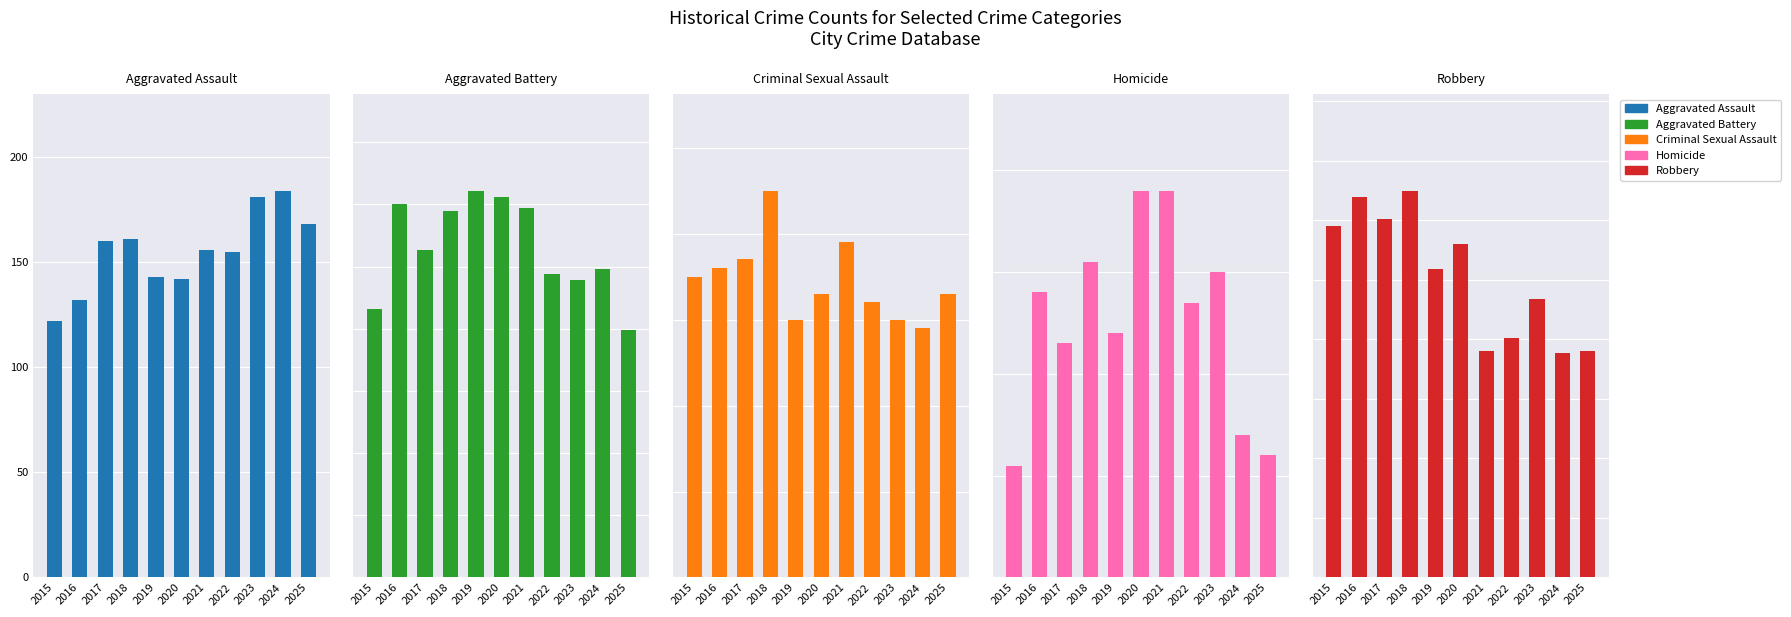

What is the difference between the highest and lowest values at 2015?

284